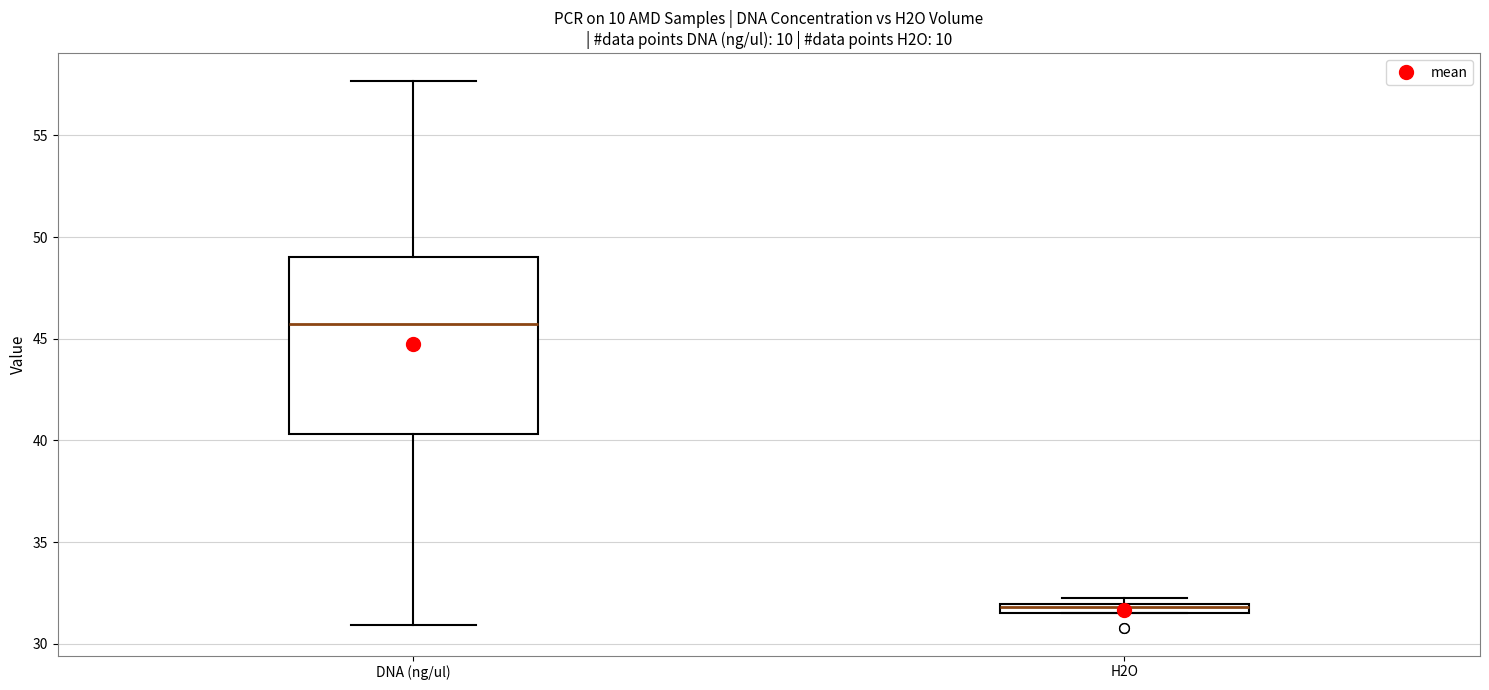

Where is the lower edge of the box for DNA (ng/ul) on the y-axis? The values are not printed on the chart, so give them approximately, as read against the axis.

40.5